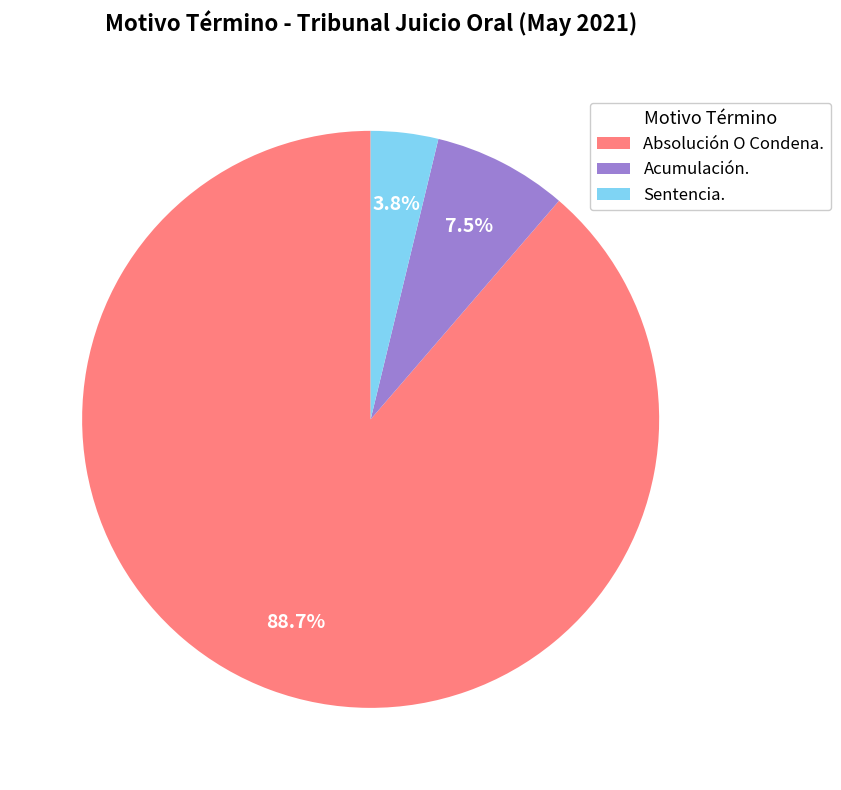

What percentage is the Absolución O Condena. slice, to the nearest percent?

89%